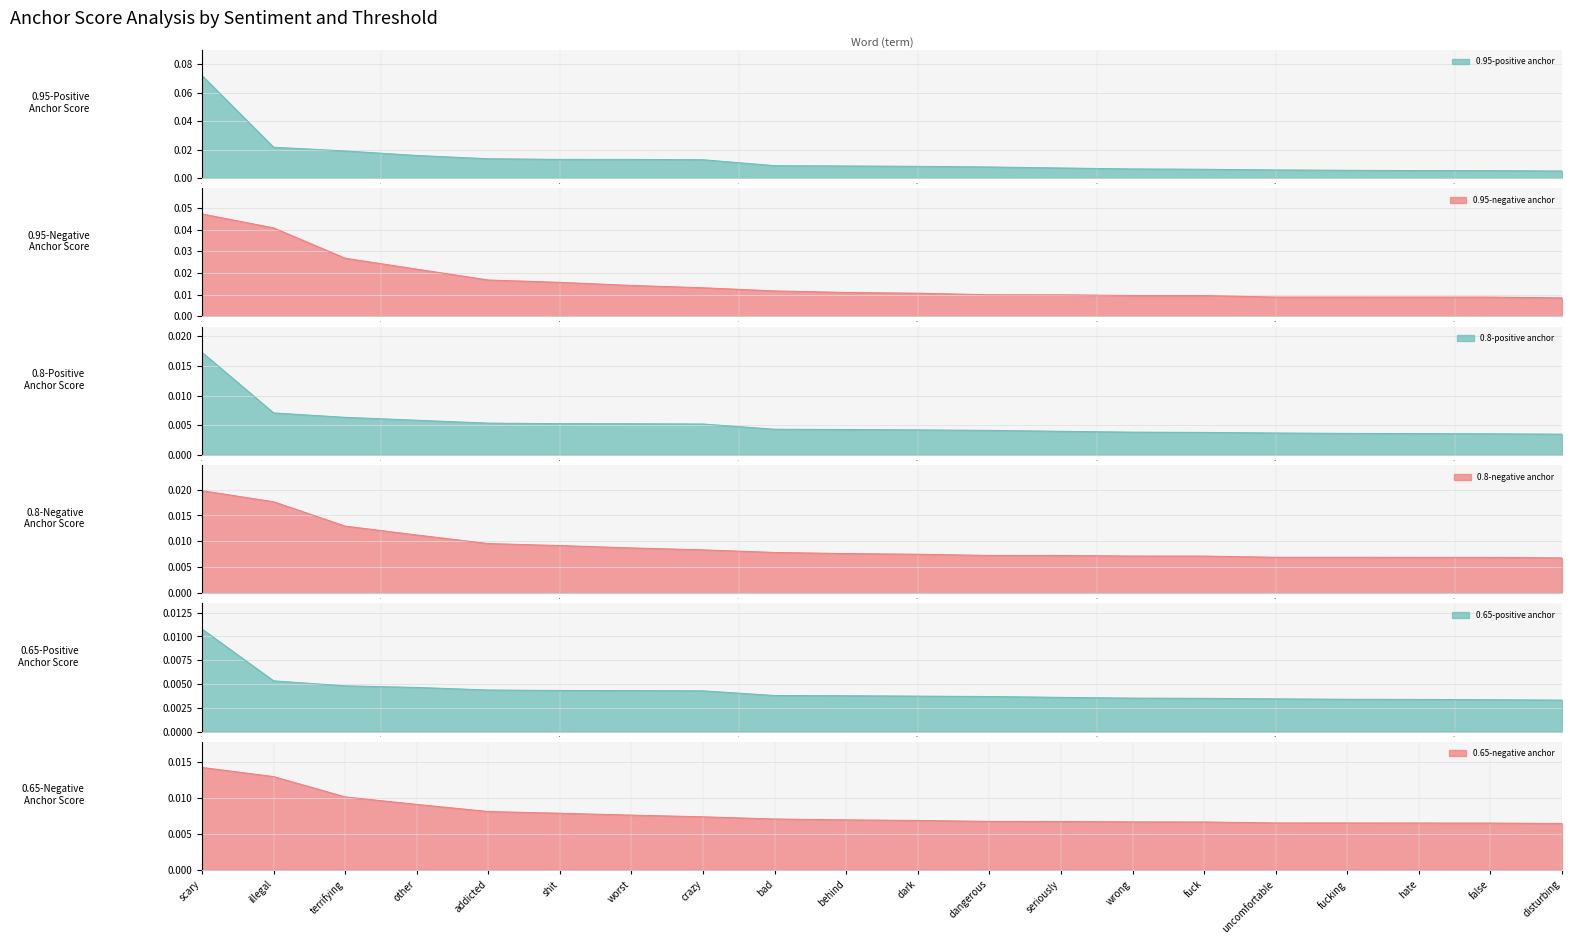

How many lines are shown in the chart?

6